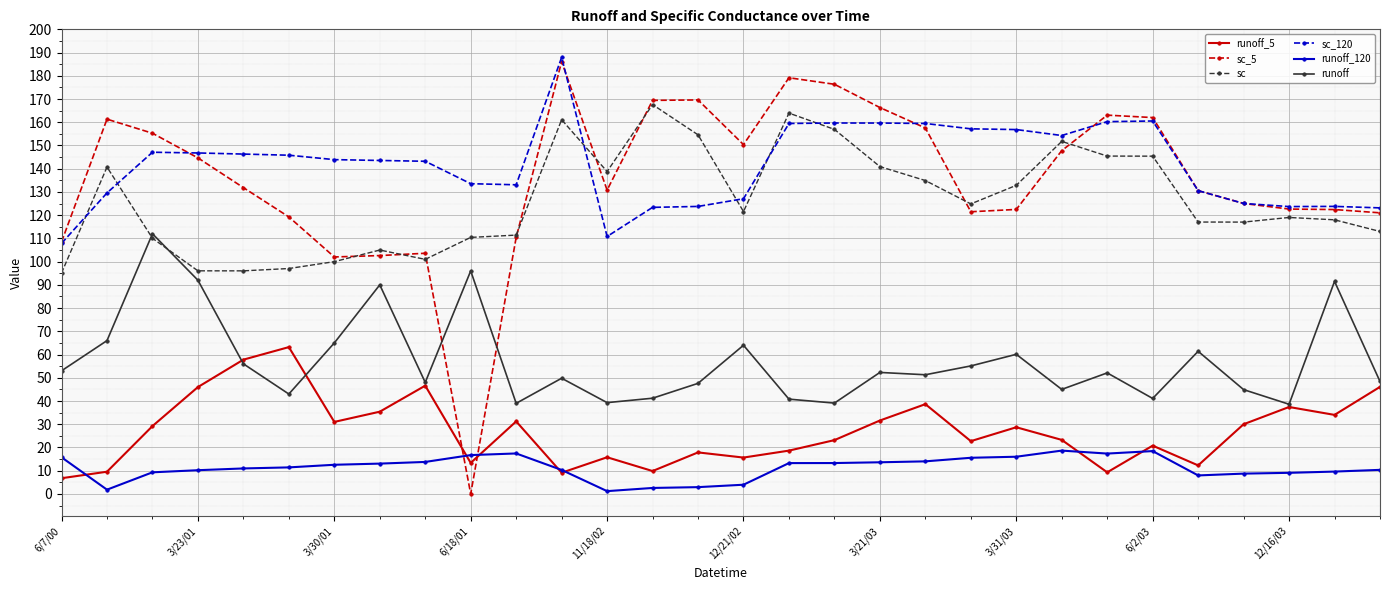

What is the greatest value displayed?

187.9